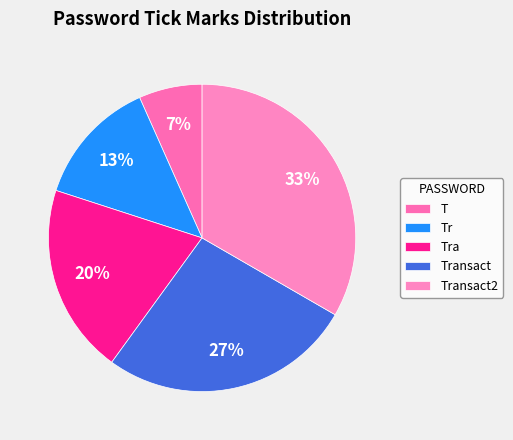

To the nearest percent, what percentage of the pie is Transact2?

33%